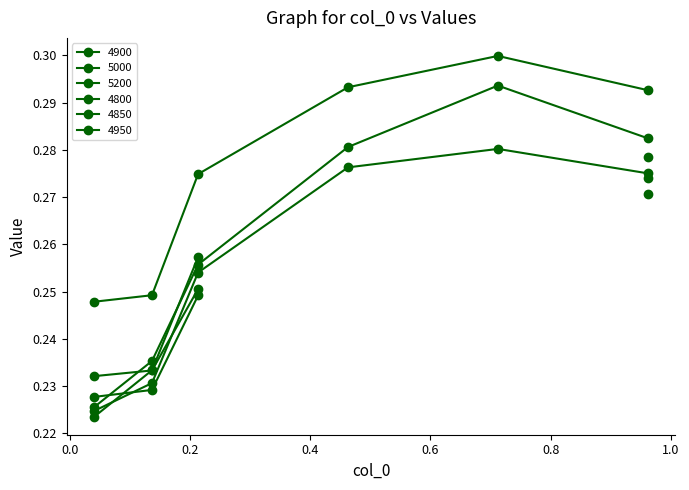

True or false: 4900 and 5200 cross at least once.

False